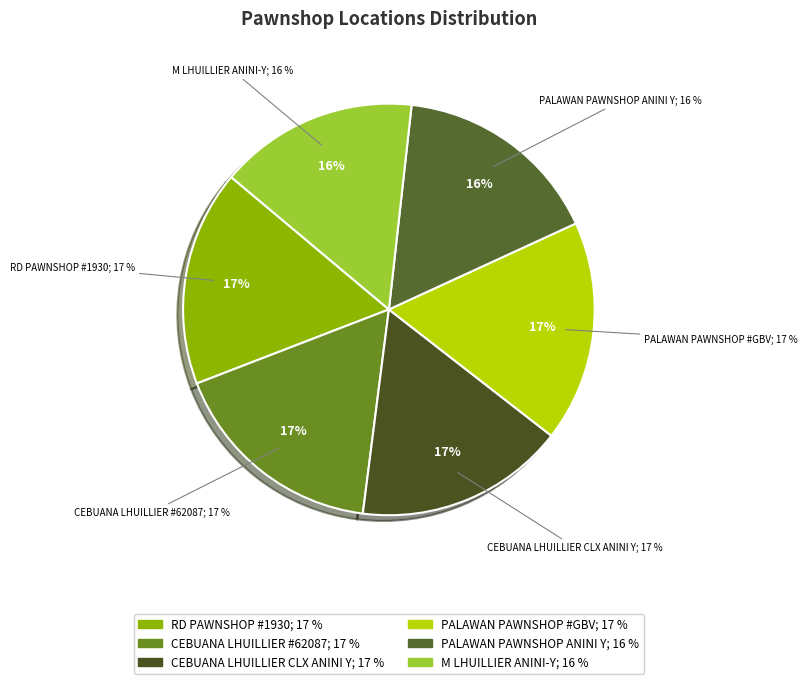

Combined, what portion of the pie is CEBUANA LHUILLIER - CLX ANINI Y PUBLIC M and PALAWAN PAWNSHOP - #GBV - ANINI-Y - PSB-?

33.9%